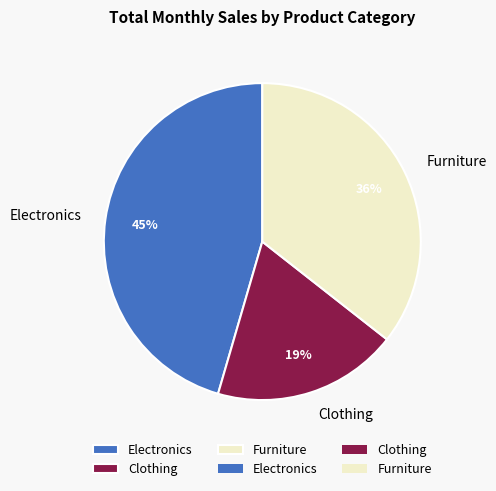

Between Furniture and Electronics, which is larger?

Electronics